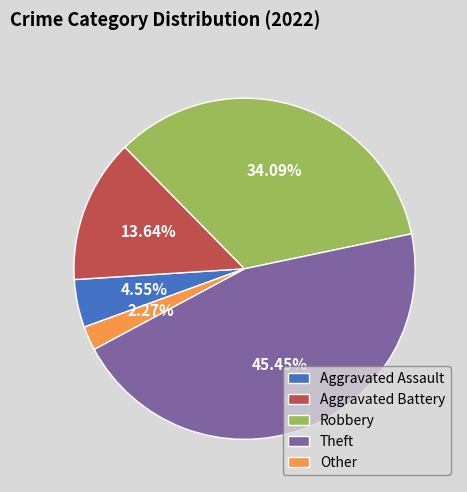

Combined, what portion of the pie is Other and Theft?

47.7%